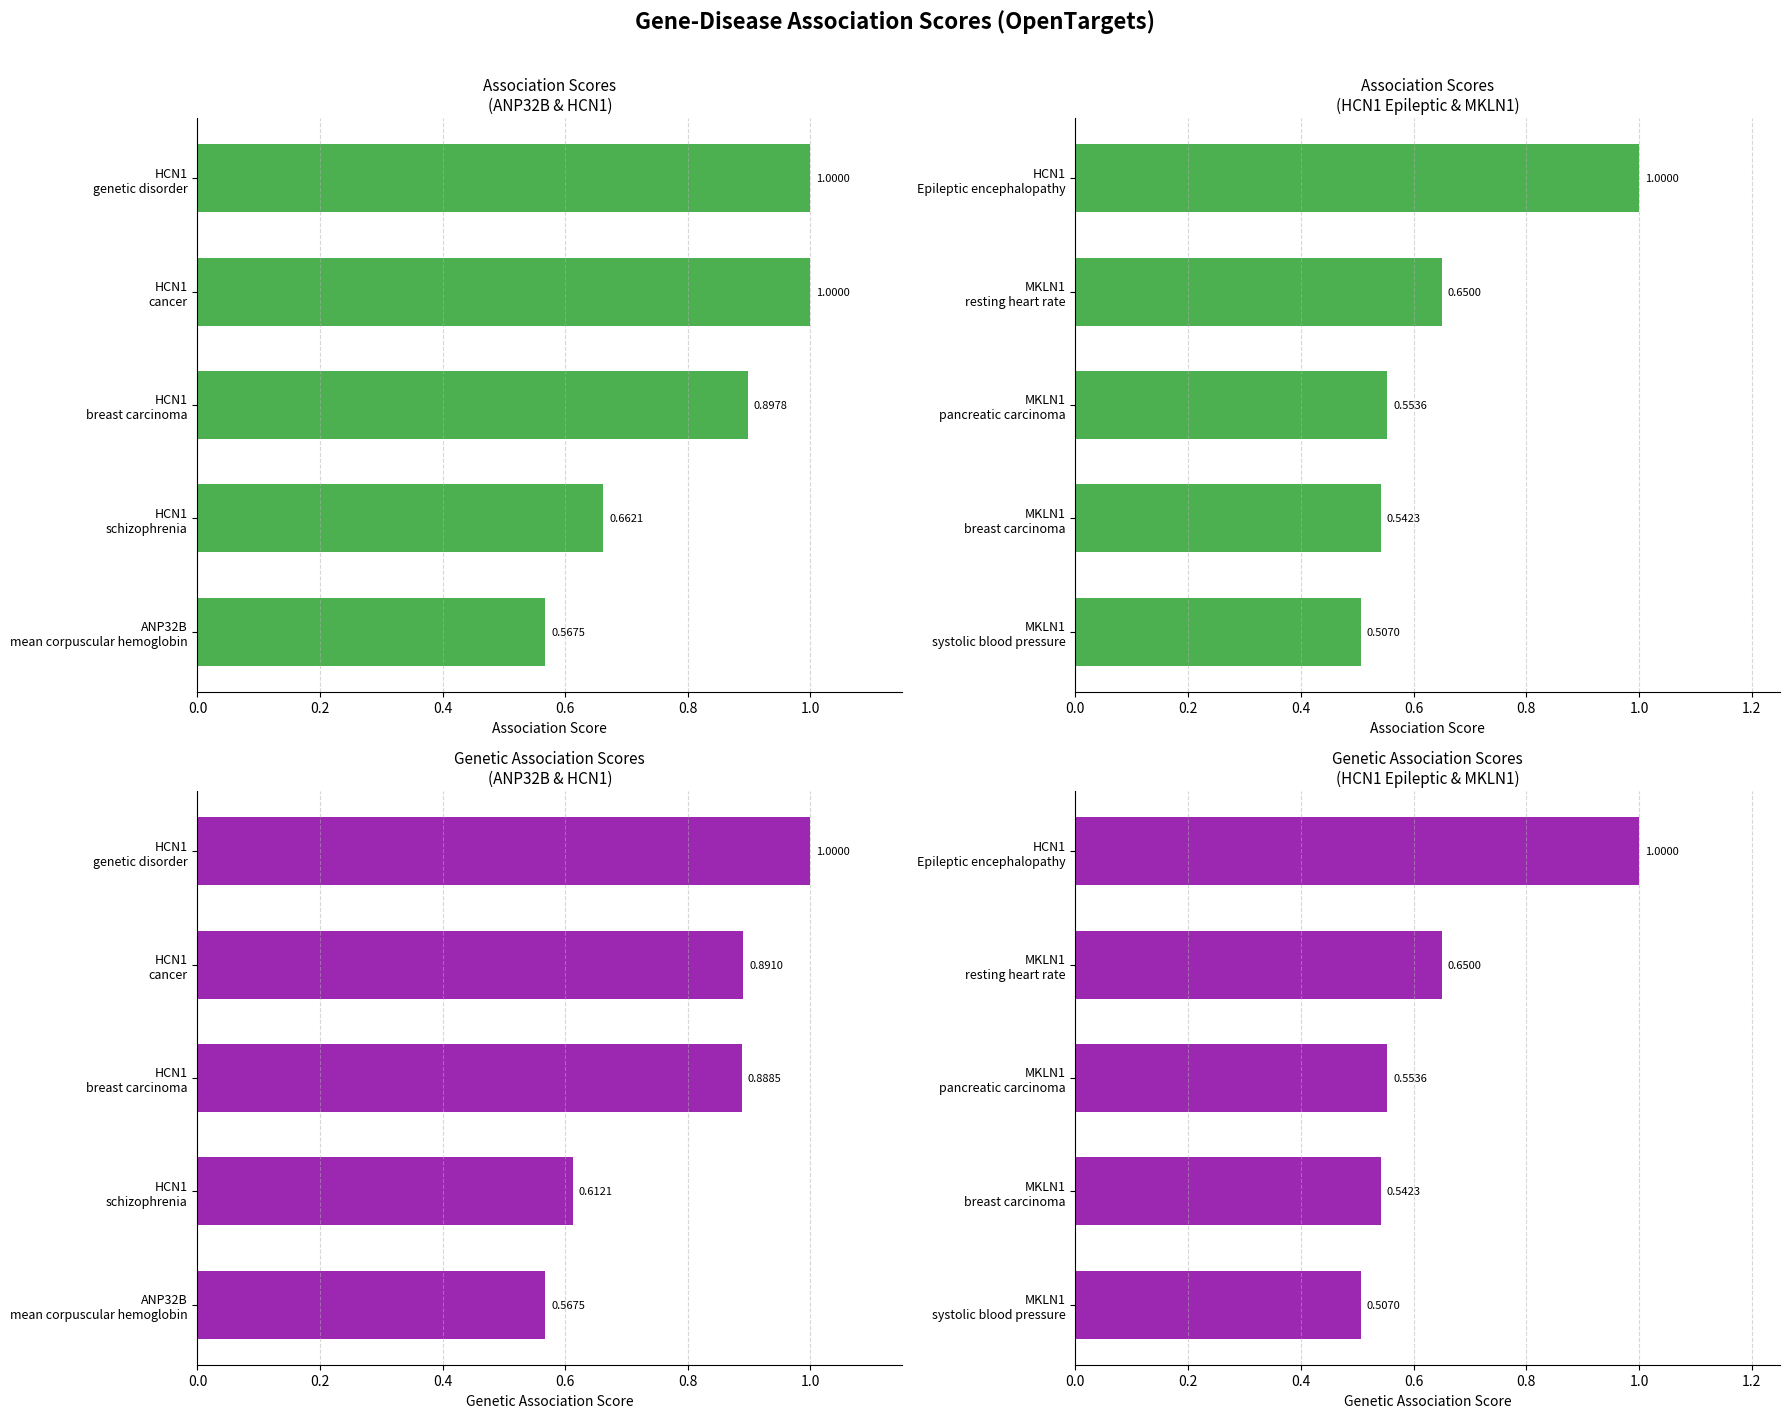

Which series changed the most between MKLN1 pancreatic carcinoma and MKLN1 resting heart rate?

Association Score